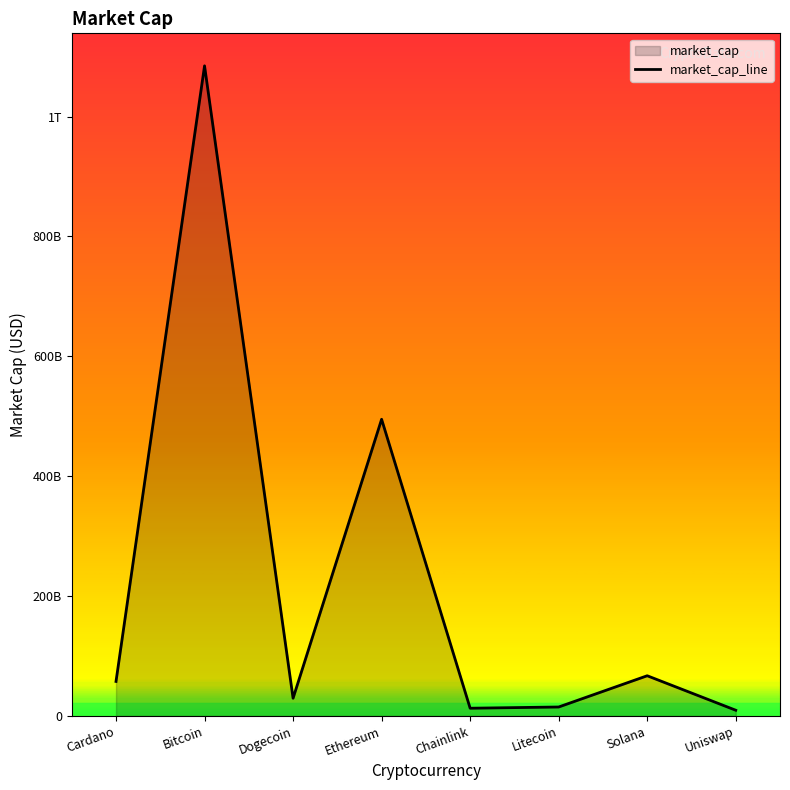

Reading left to right, list all the values displayed in this chart.

57550538719	1084521603714	29506021171	494884076372	12843616045	14892563447	67025052548	9505221692